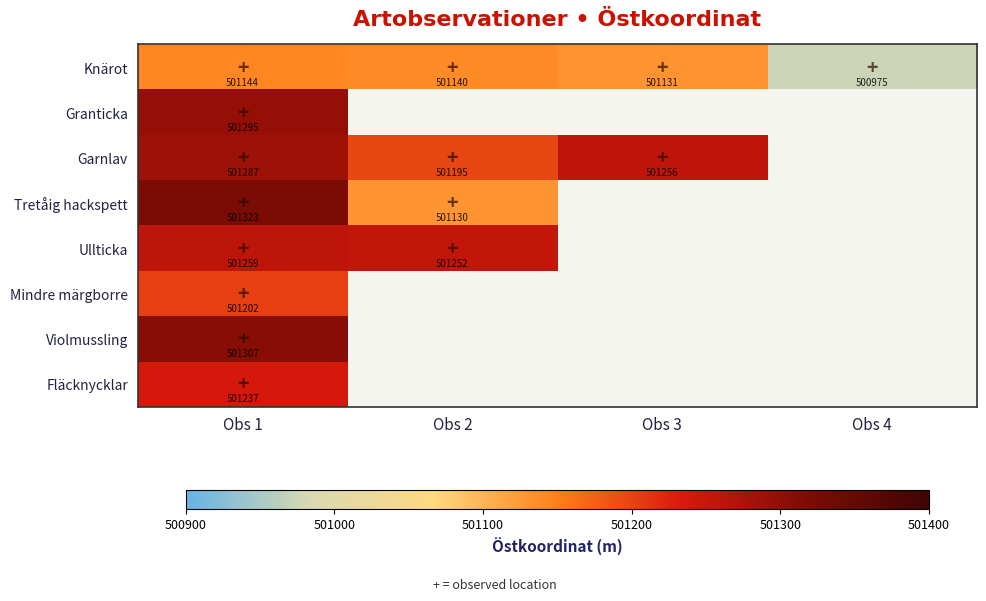

What is the difference between the maximum and minimum values in the Knärot series?

169